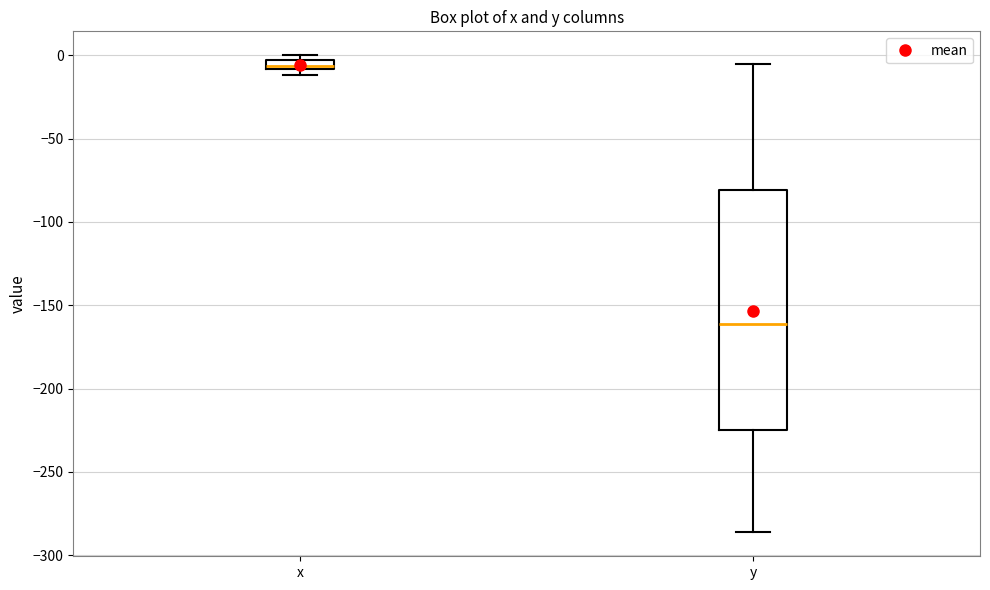

Where is the upper edge of the box for x on the y-axis? The values are not printed on the chart, so give them approximately, as read against the axis.

-5